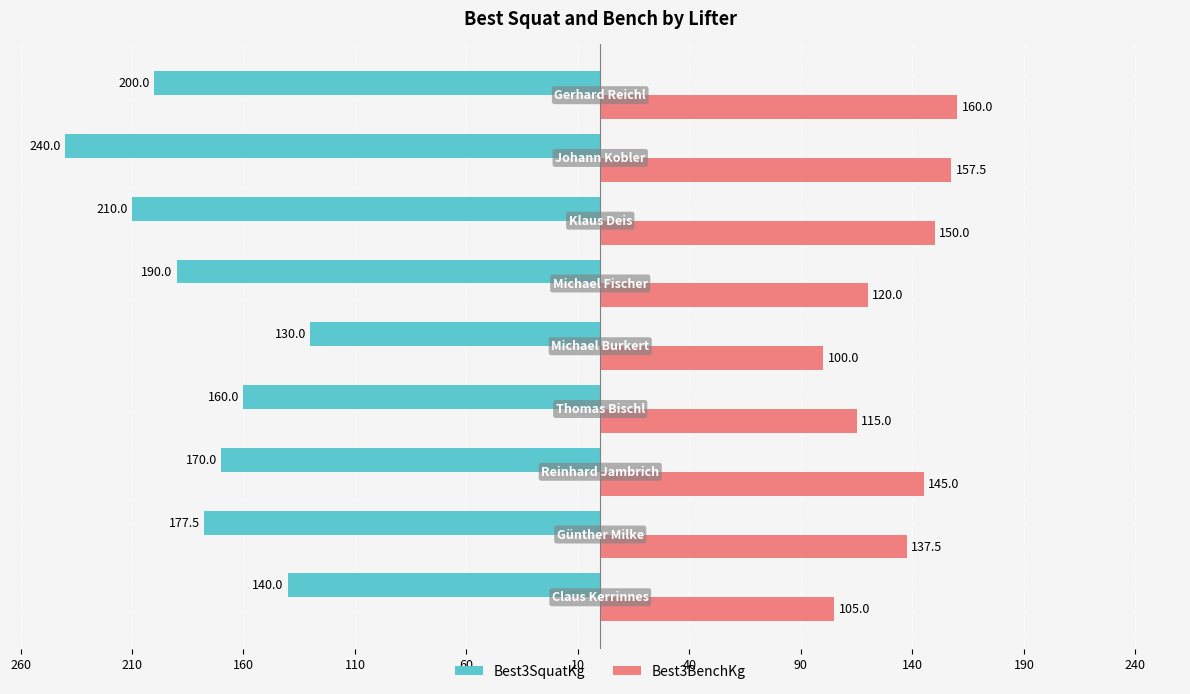

What are all the series names shown in the legend?

Best3SquatKg, Best3BenchKg